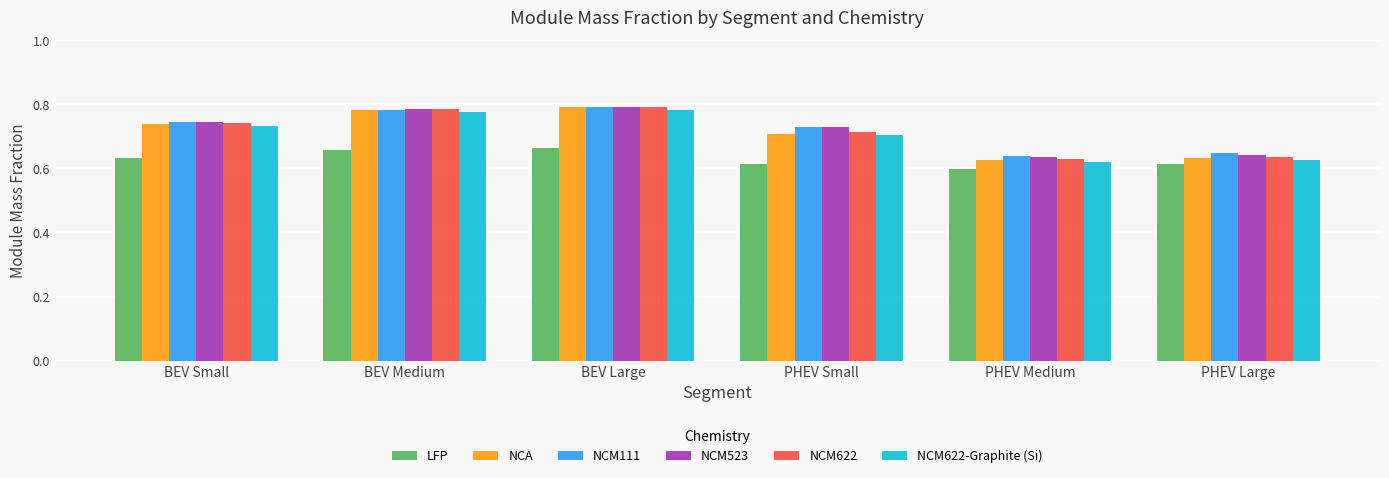

What is the label of the 1st bar from the left?

BEV Small